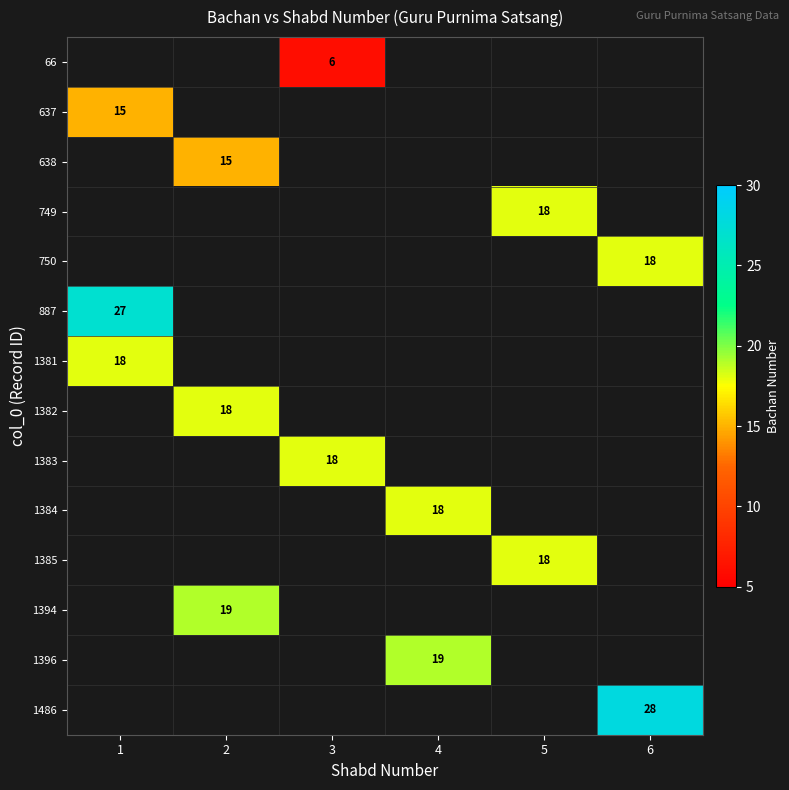

The 749 series shows 25 at 5. True or false?

False